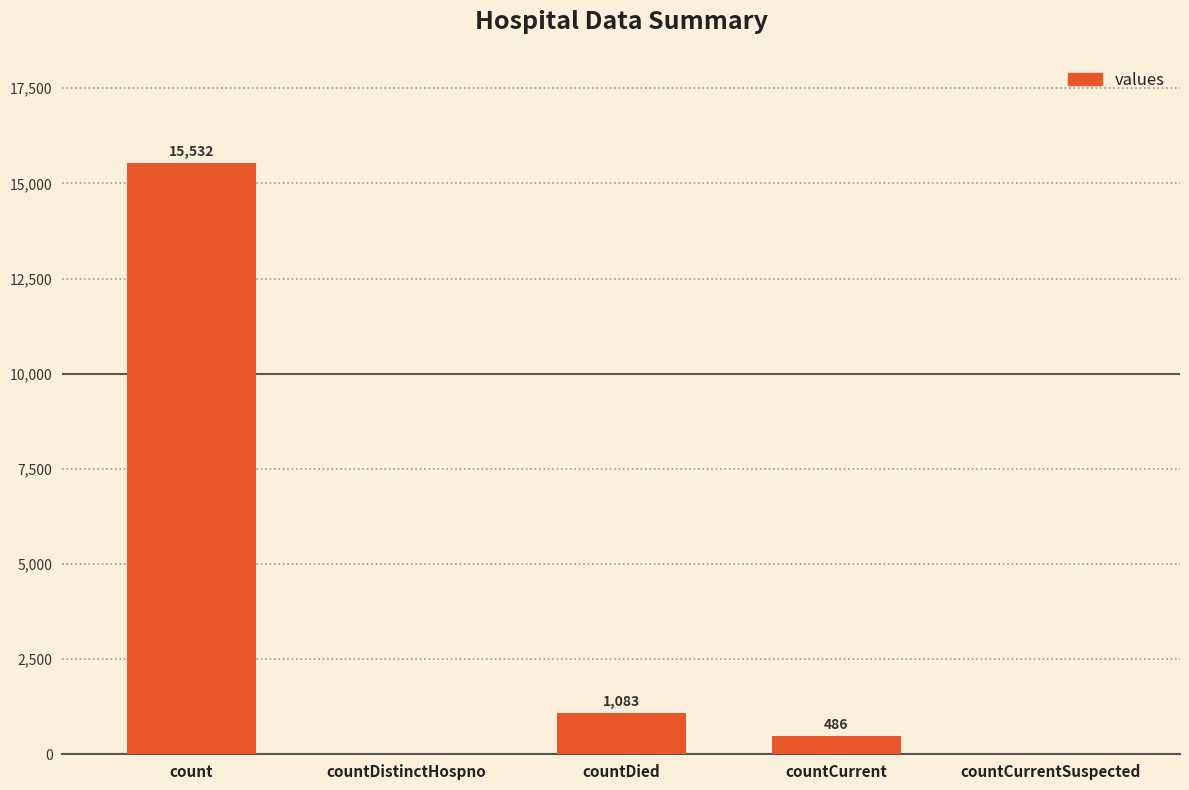

What is the sum of all values?

17101